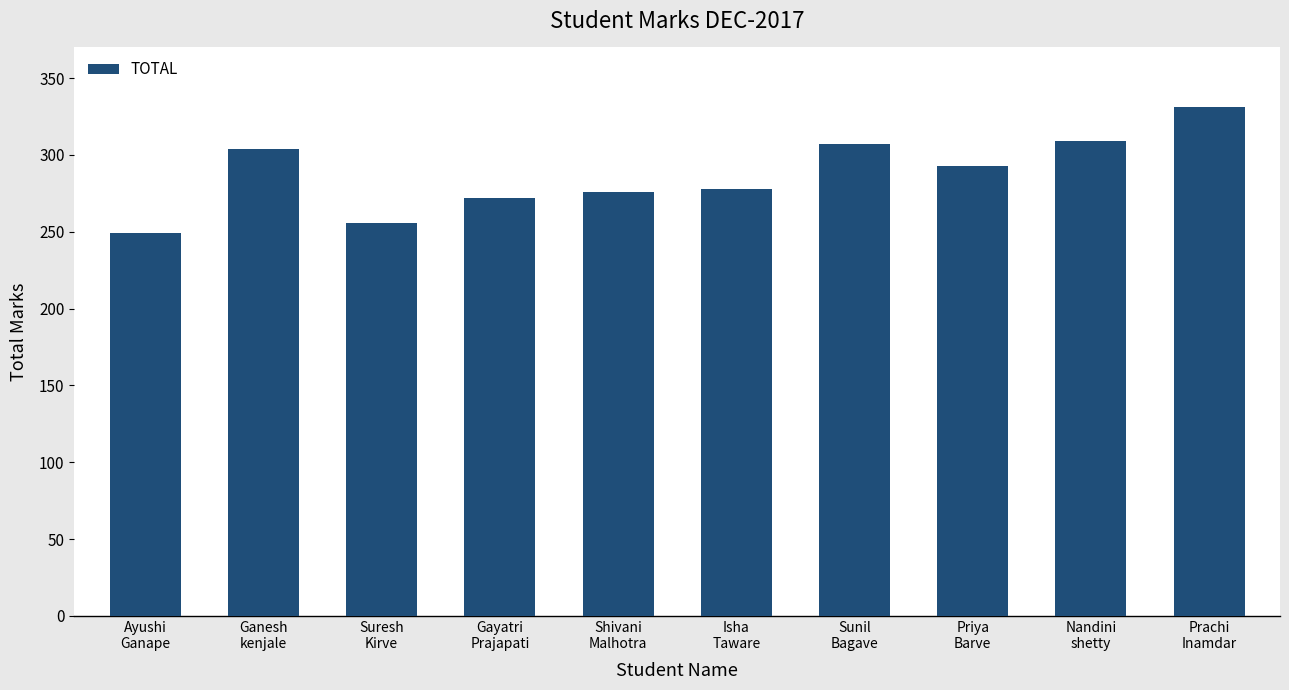

Is it true that the value at Prachi
Inamdar is 543?

False